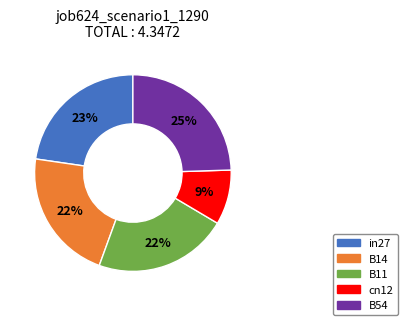

Between B54 and cn12, which is larger?

B54